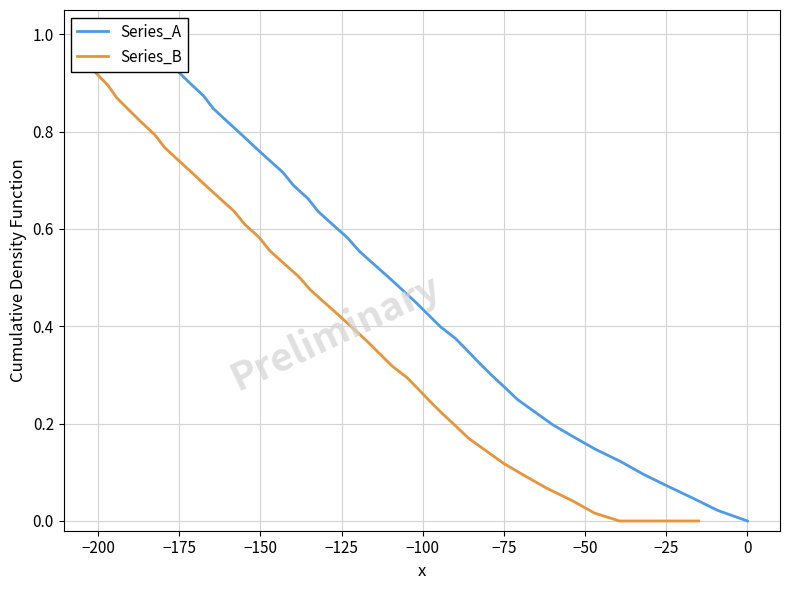

What is the value of the Series_A point at the 12th from the left?

0.3